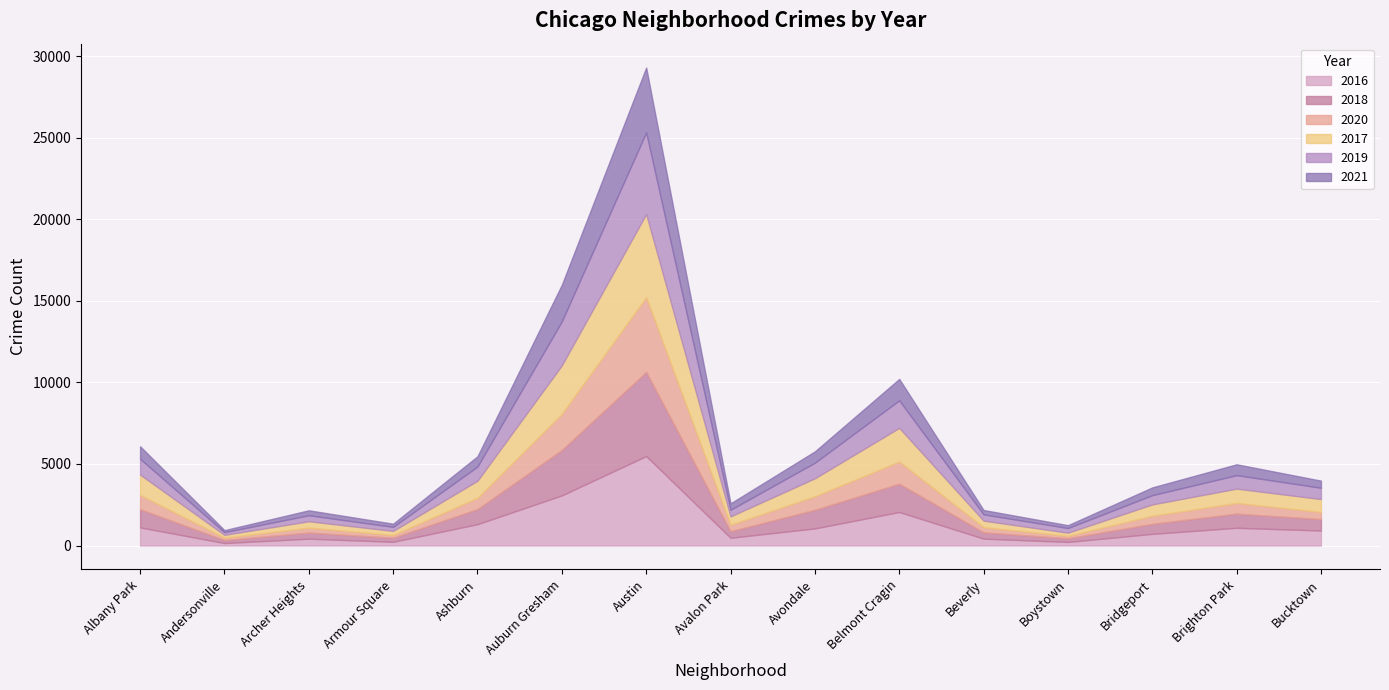

Where is 2021 nearest to the value 2047?

Auburn Gresham